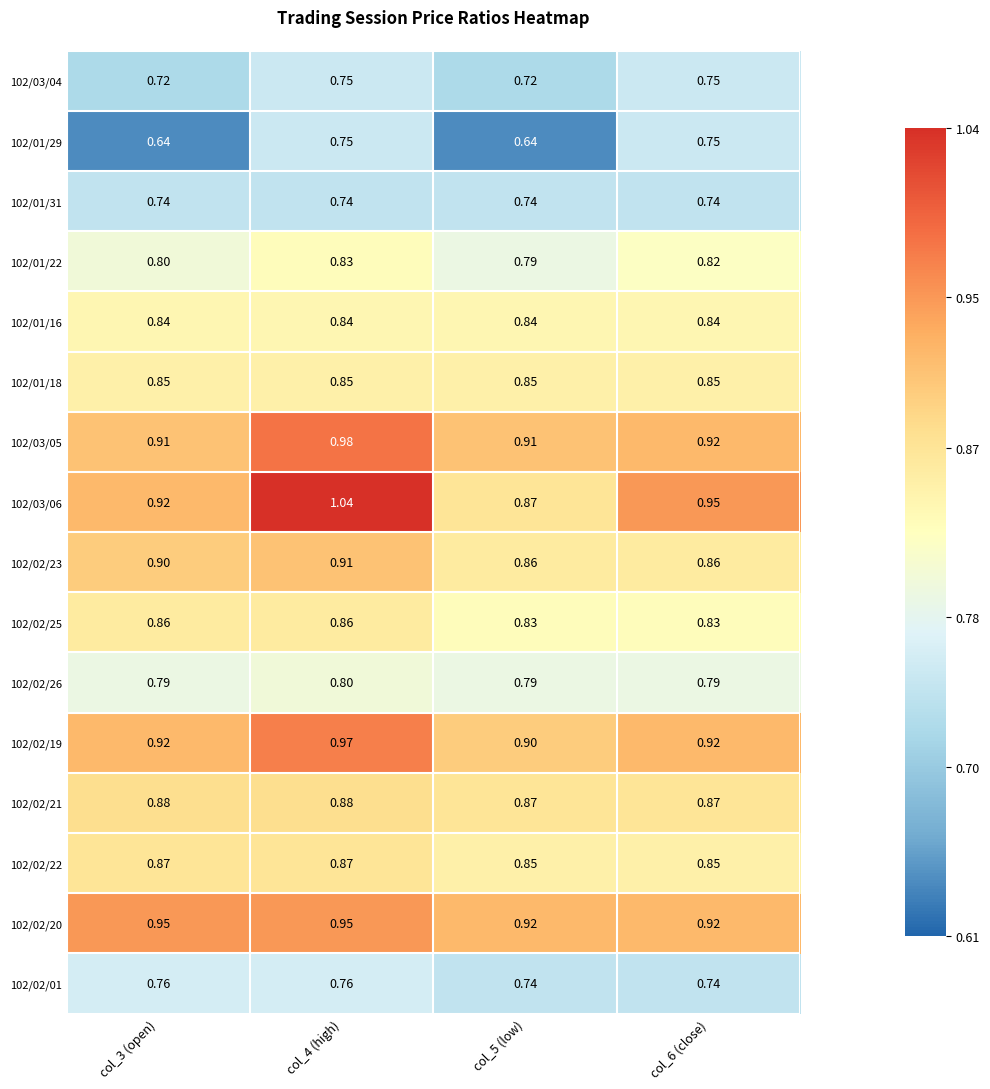

Is the value of 102/03/05 at col_3 (open) greater than the value of 102/01/18 at col_6 (close)?

Yes